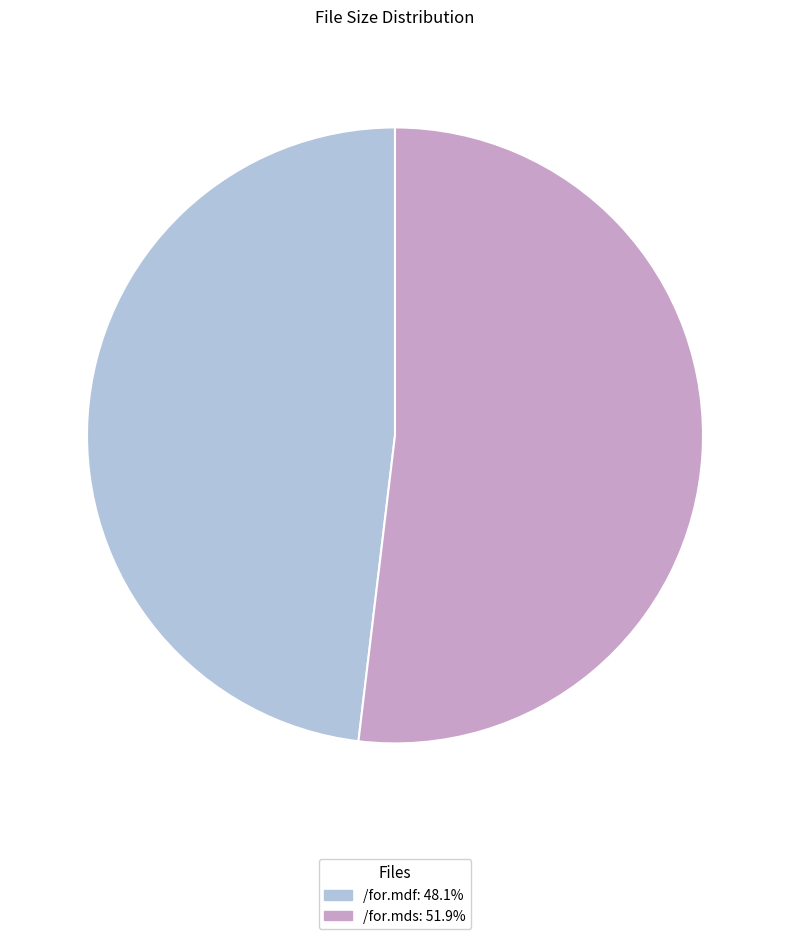

How many slices are in this pie chart?

2